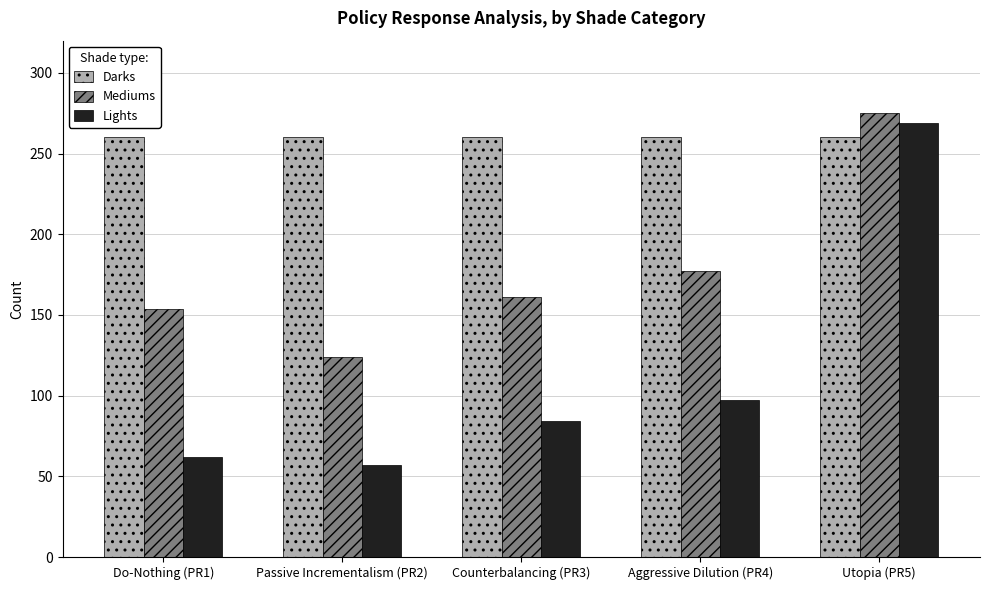

Which category has the highest value in the Mediums series?

Utopia (PR5)